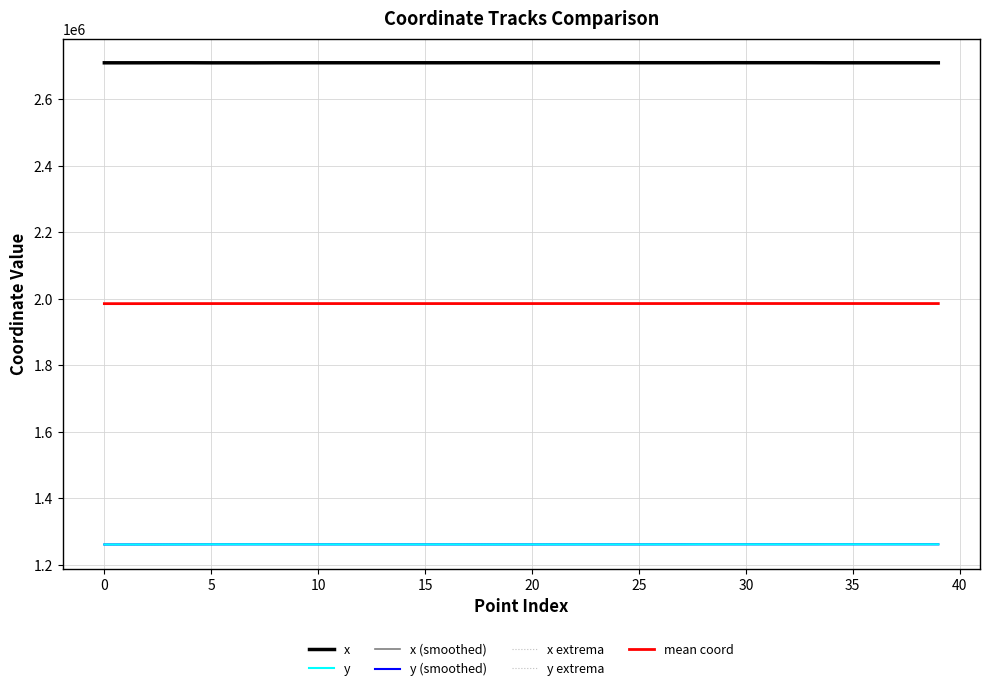

How many interior local valleys does the y series have?

10